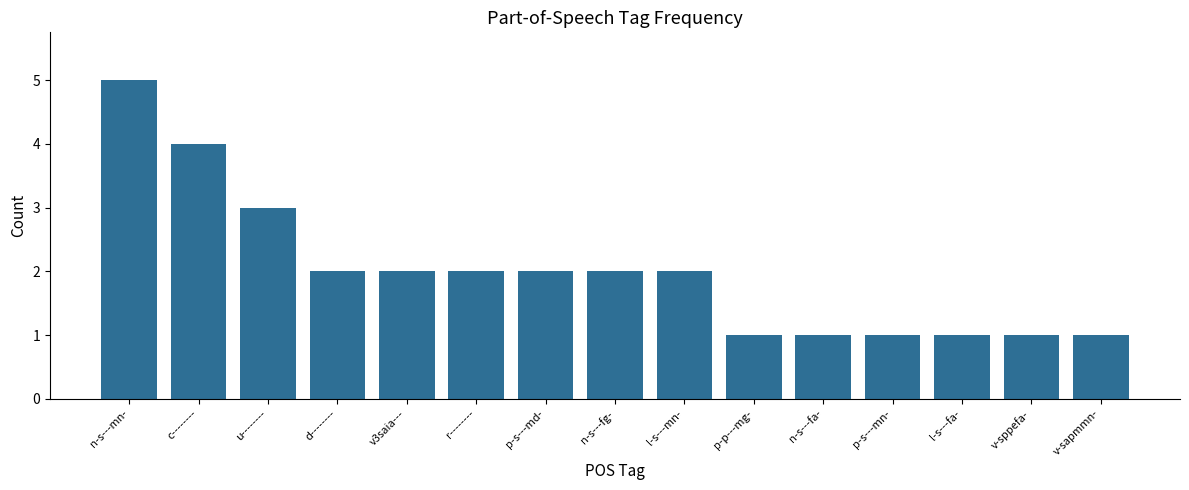

What is the difference between the second highest and second lowest values?

3